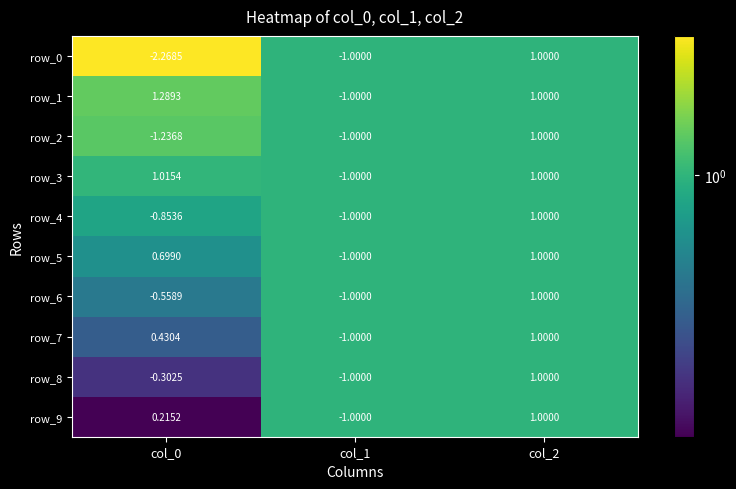

Rank the categories by row_5 value from lowest to highest.

col_1, col_0, col_2